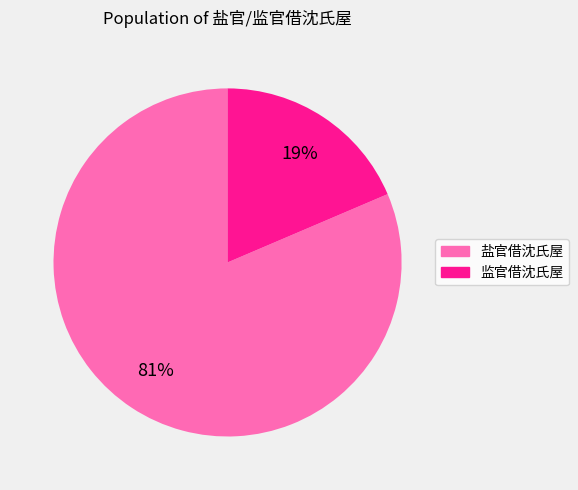

How many slices are in this pie chart?

2